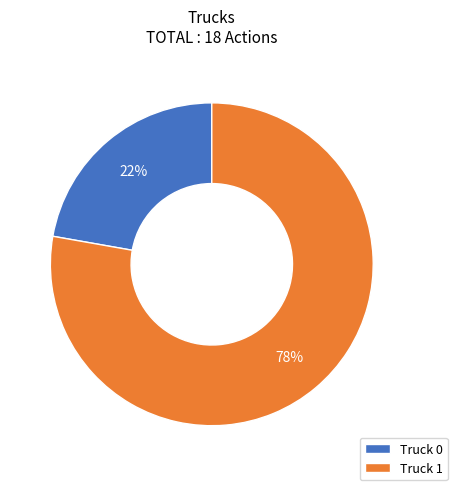

To the nearest percent, what portion does Truck 1 represent?

78%